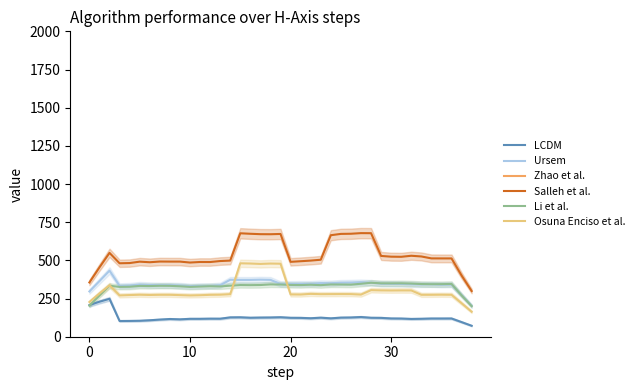

How many data points in Li et al. are less than 338?

19